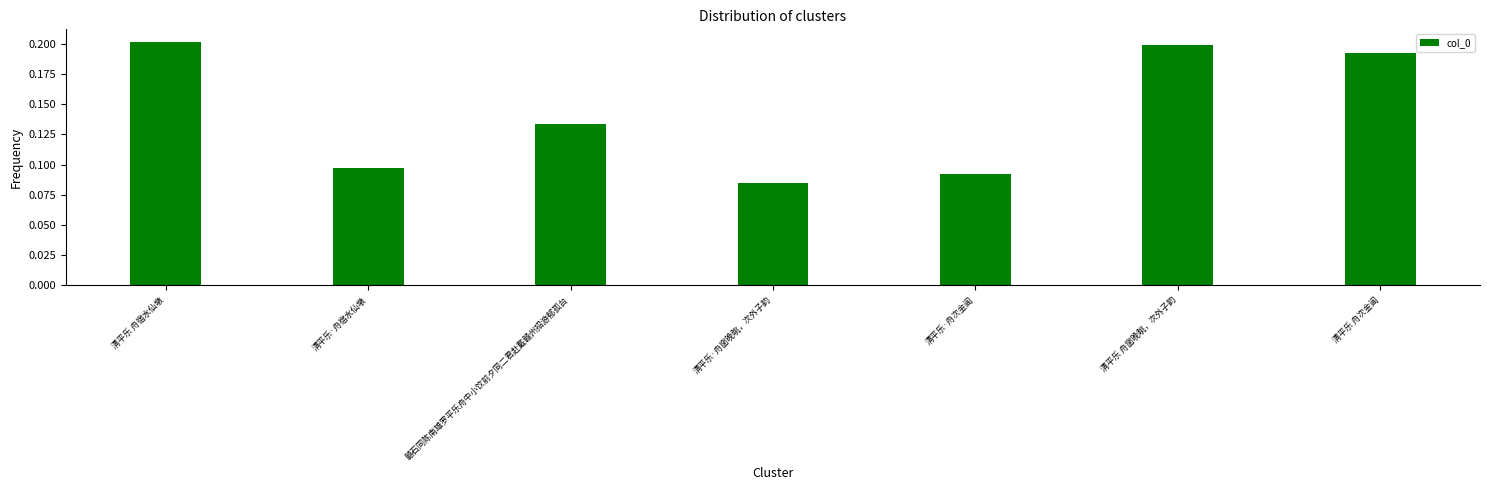

Rank the categories by value from highest to lowest.

清平乐 舟宿水仙墩, 清平乐 舟窗晚眺，次外子韵, 清平乐 舟次金阊, 赣石同陈南雄罗平乐舟中小饮前夕同二君赴戴赣州招游郁孤台, 清平乐·舟宿水仙墩, 清平乐·舟次金阊, 清平乐·舟窗晚眺，次外子韵